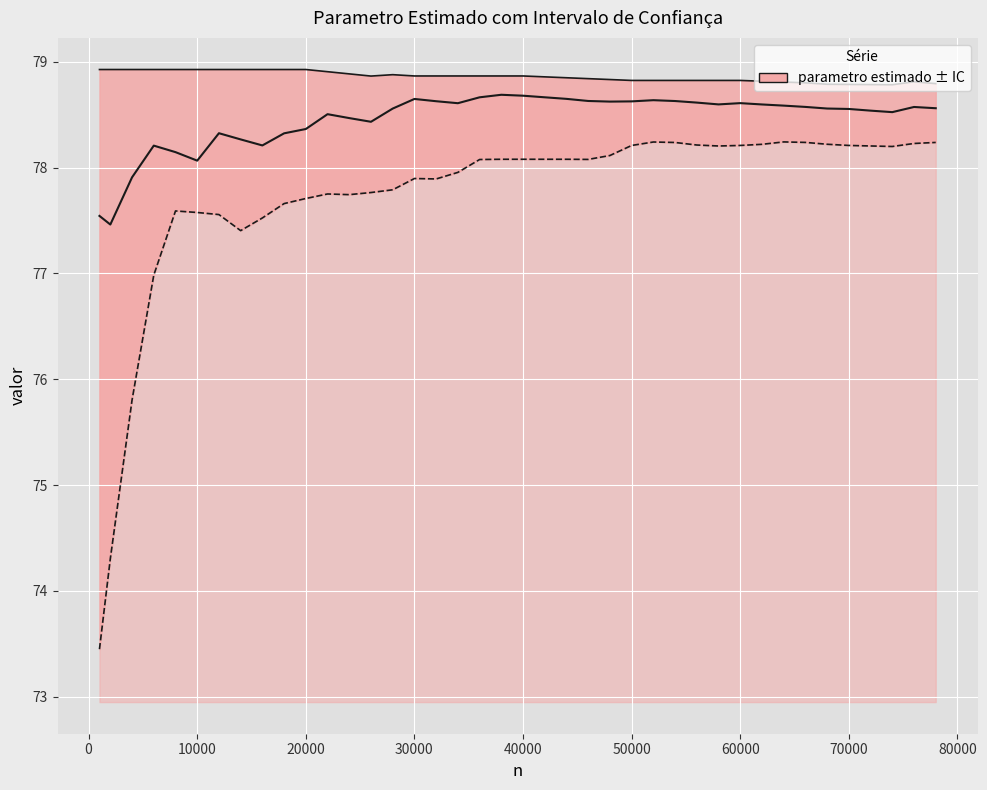

Which series has the largest total across all categories?

ic_sup